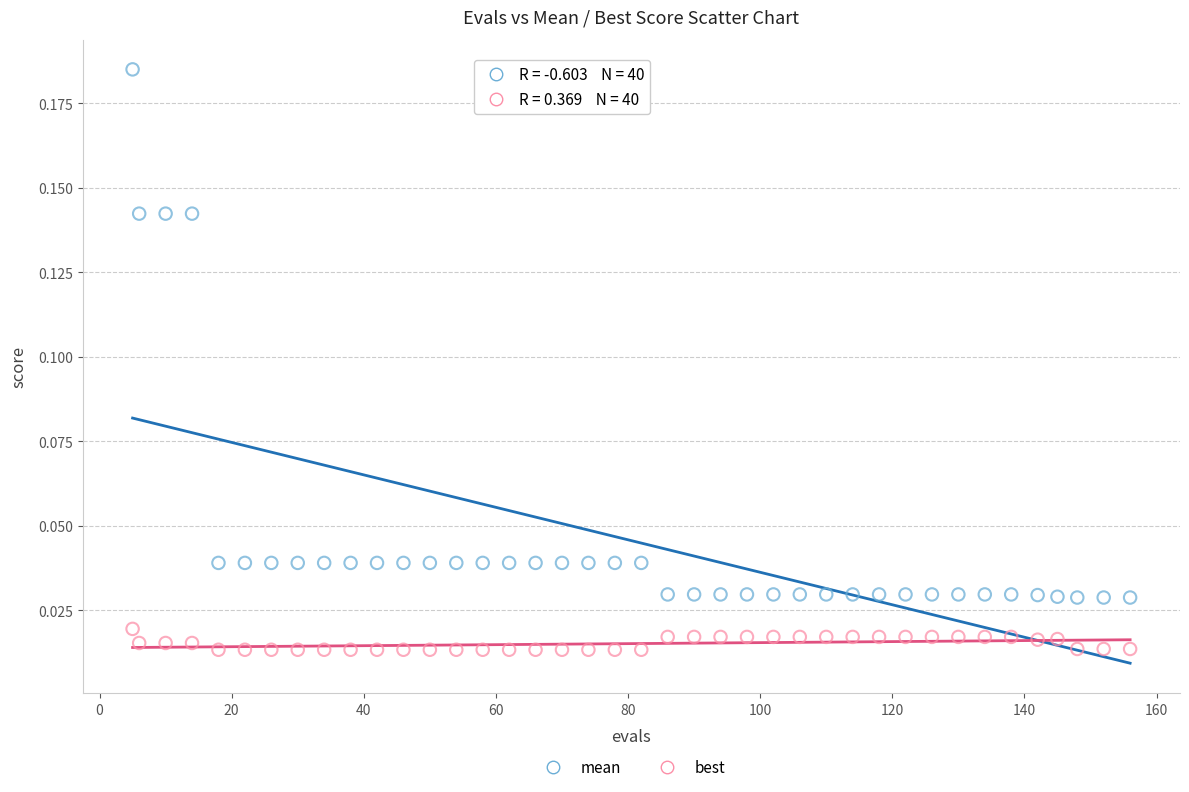

Which series reaches the minimum Y coordinate?

best